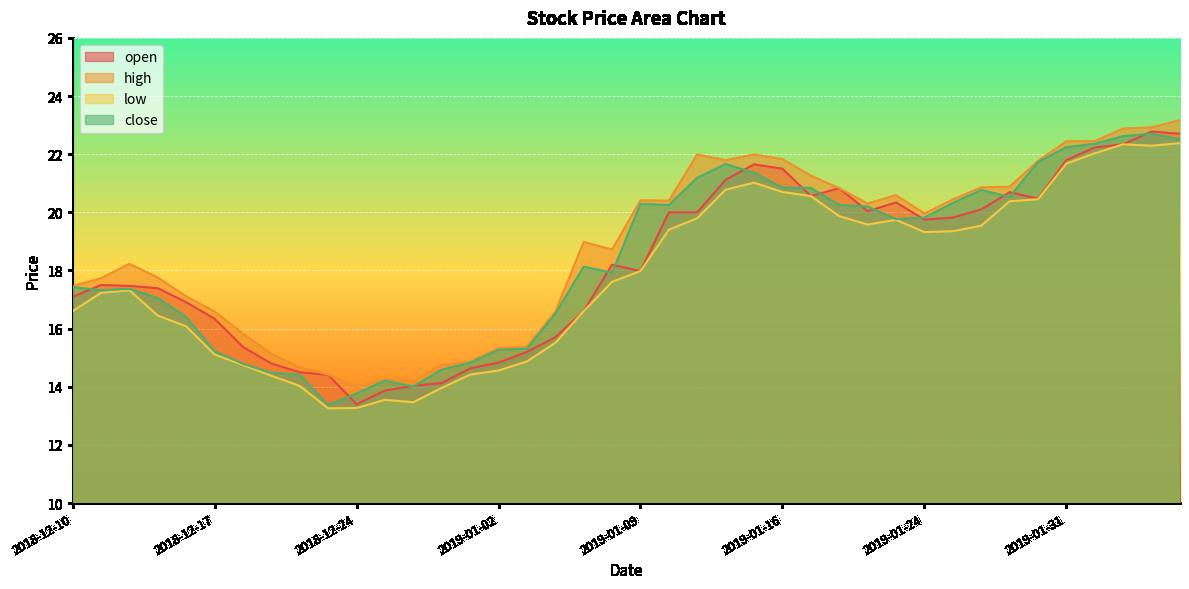

At 2019-01-28, list the series in order from largest to smallest.

high, close, open, low